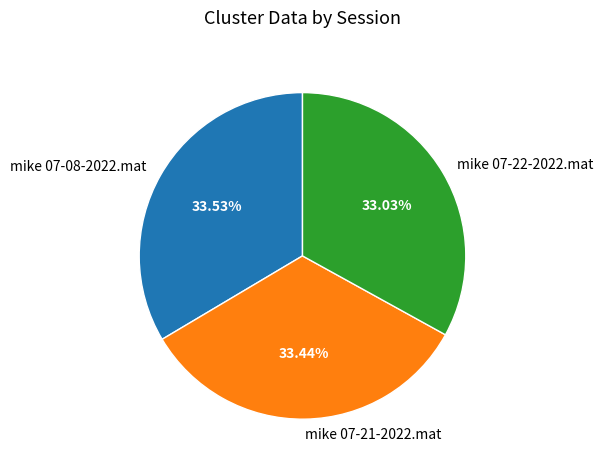

How much of the chart is everything except mike 07-21-2022.mat?

66.6%